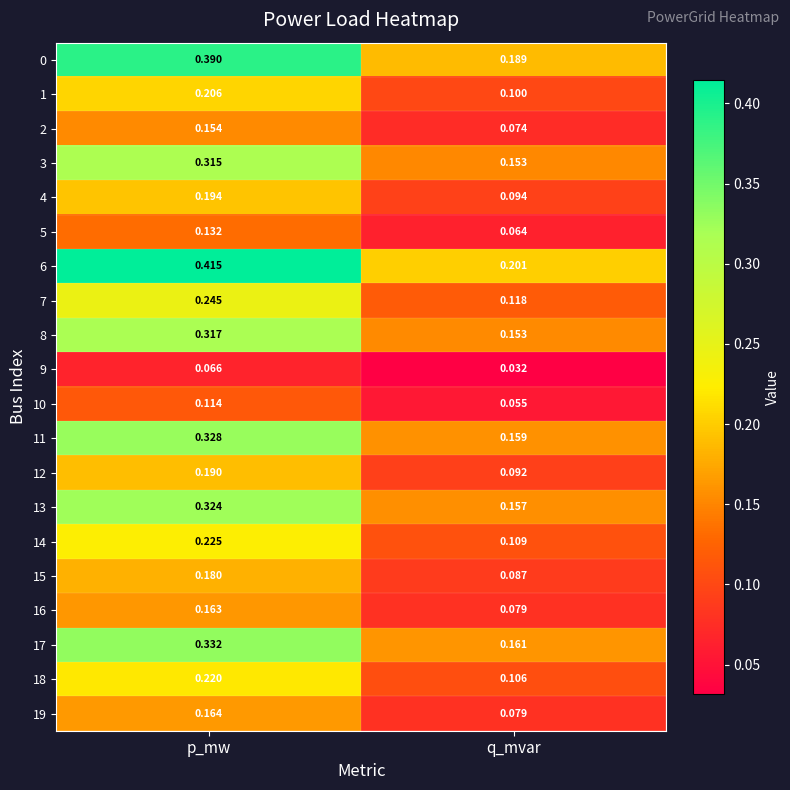

At which category is the sum across all series the highest?

p_mw